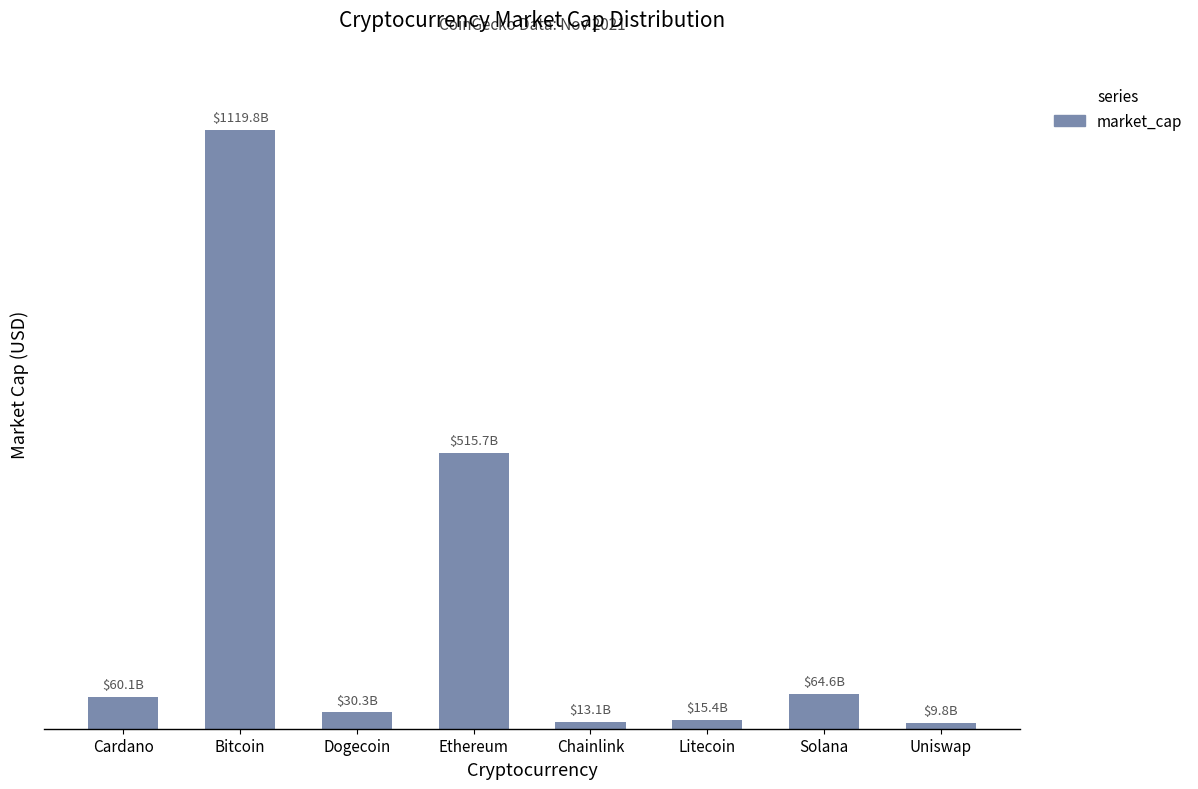

What is the label of the 2nd bar from the right?

Solana